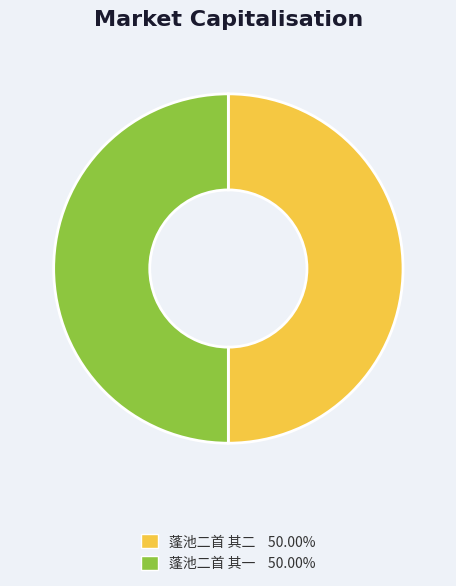

Combined, do 蓬池二首 其一 and 蓬池二首 其二 account for over 50%?

Yes